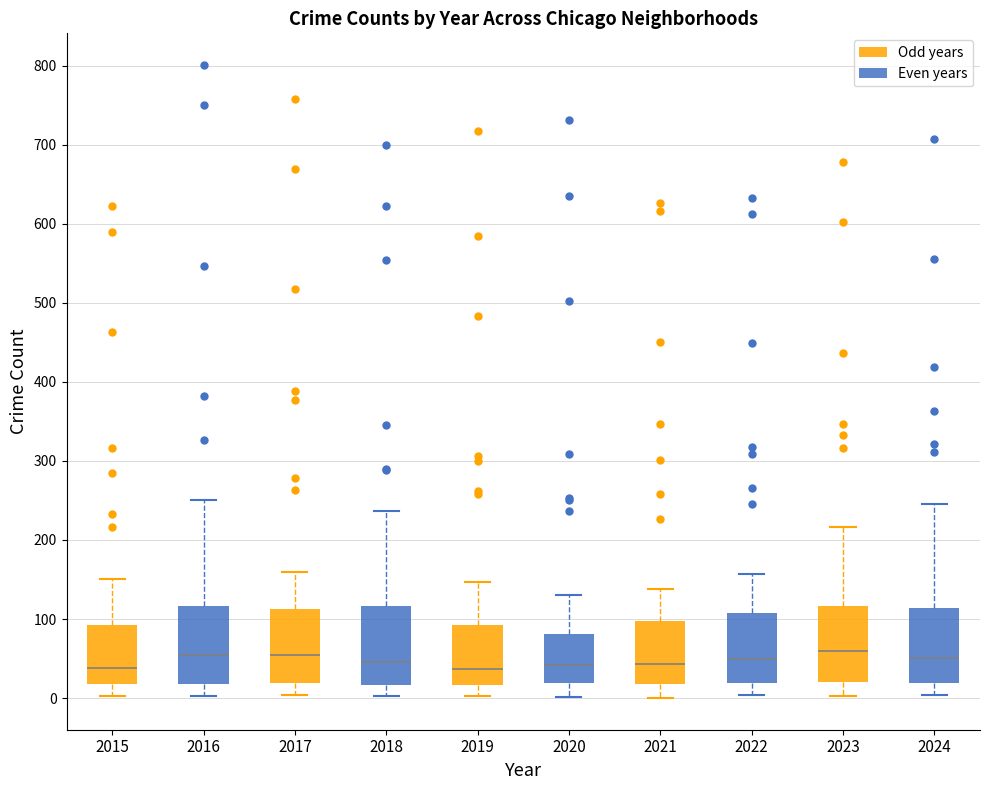

Where does the lower whisker of the box at x = 2015 end on the y-axis? The values are not printed on the chart, so give them approximately, as read against the axis.

0